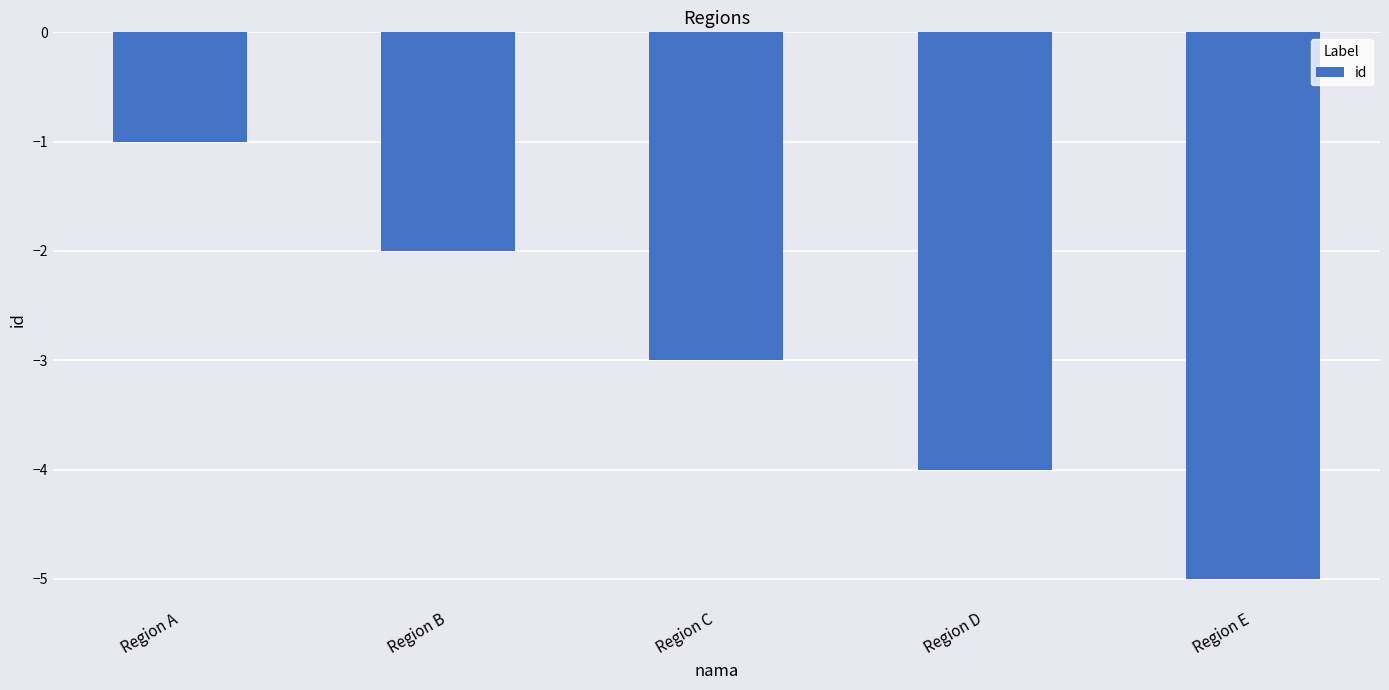

Which has a higher value, Region E or Region A?

Region A